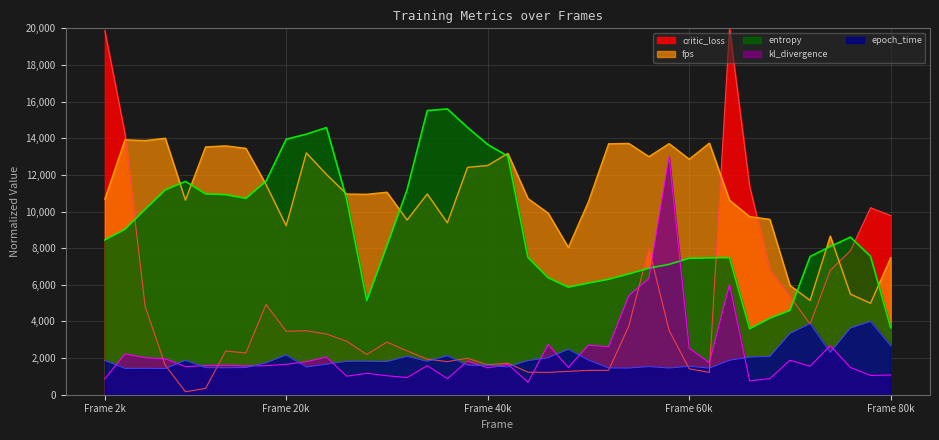

Rank the series by their maximum value, from highest to lowest.

critic_loss, entropy, fps, kl_divergence, epoch_time